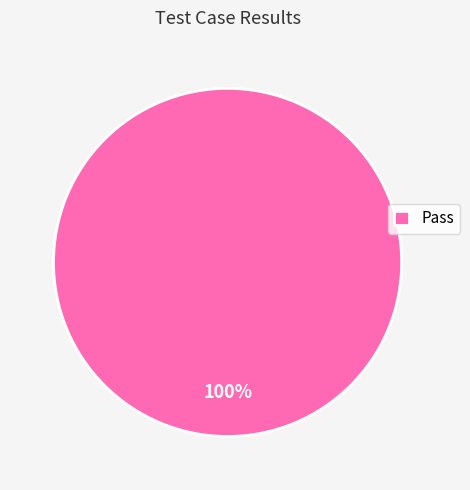

To the nearest percent, what percentage of the pie is Pass?

100%